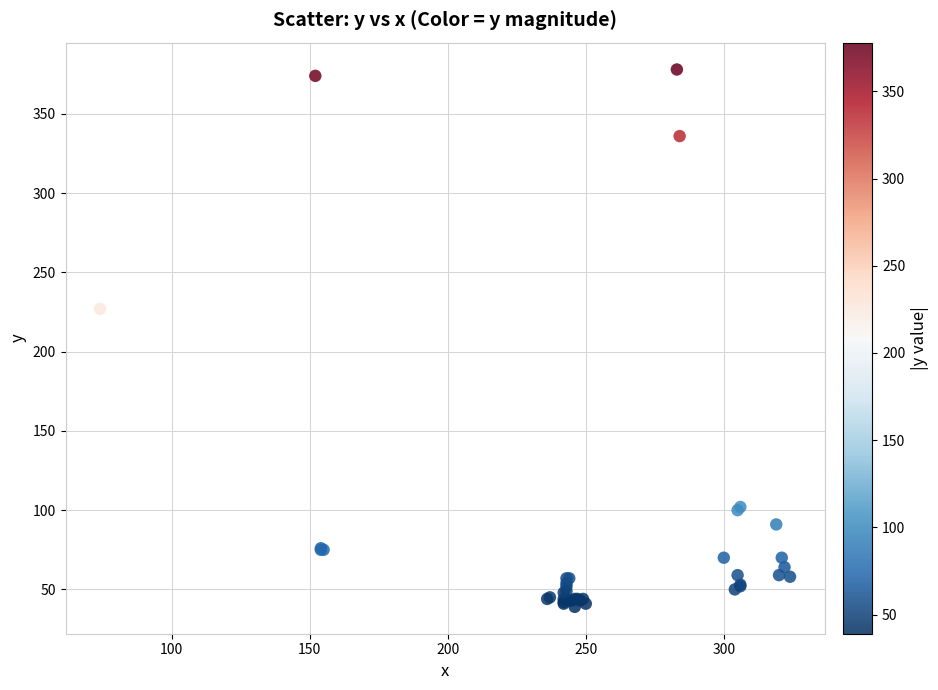

What Y value in the scatter plot is closest to 208?

227